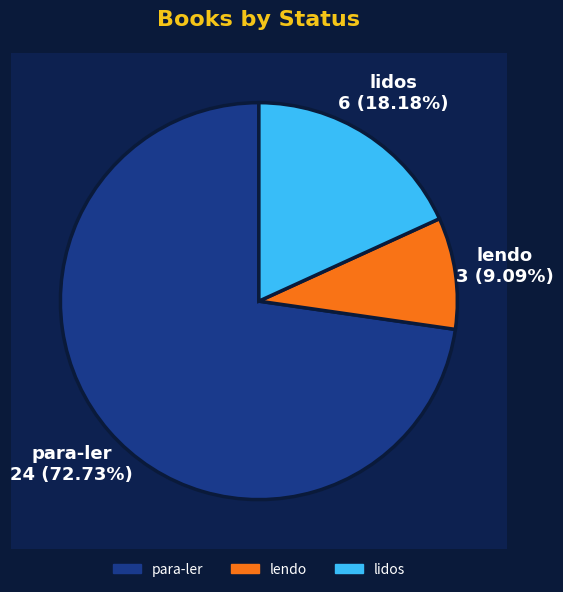

To the nearest percent, what is the difference between the lidos and para-ler slice percentages?

55%